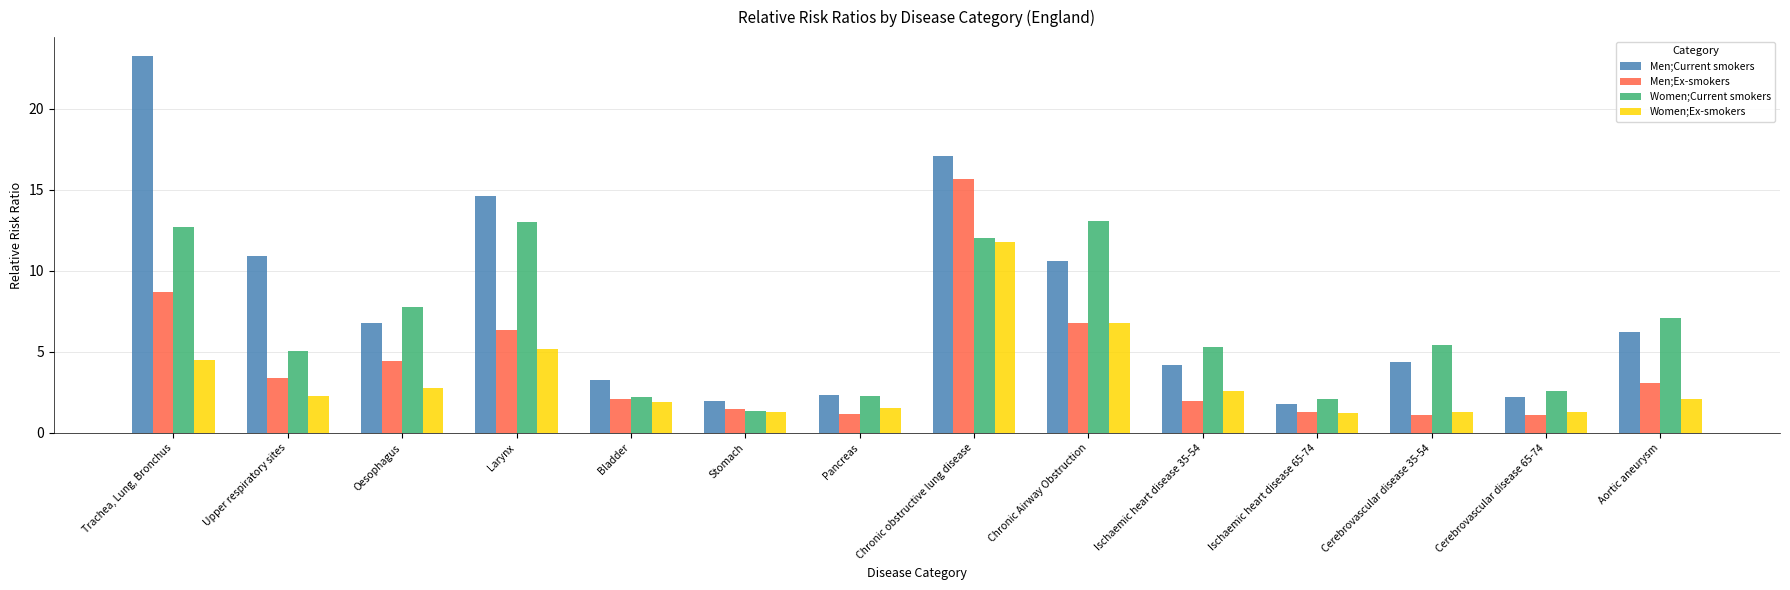

What is the highest value of the Women;Ex-smokers series?

11.8